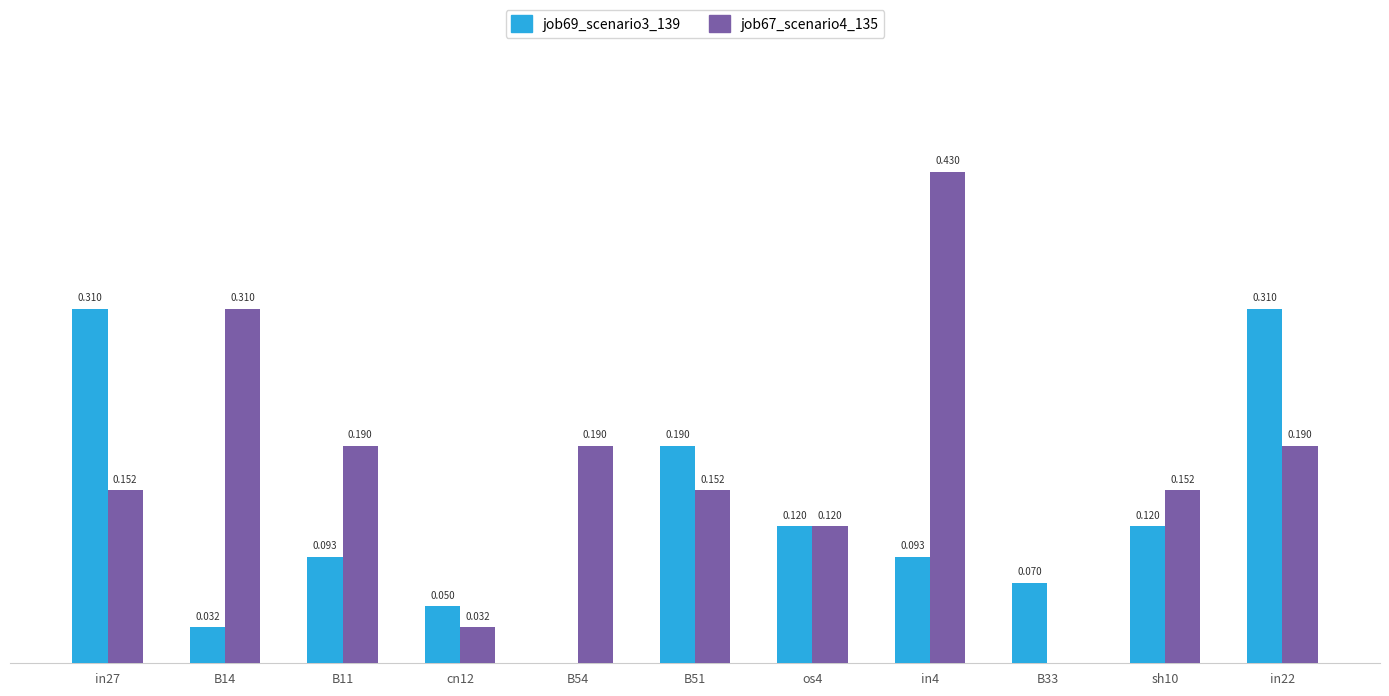

Which category has the highest value in the job69_scenario3_139 series?

in27